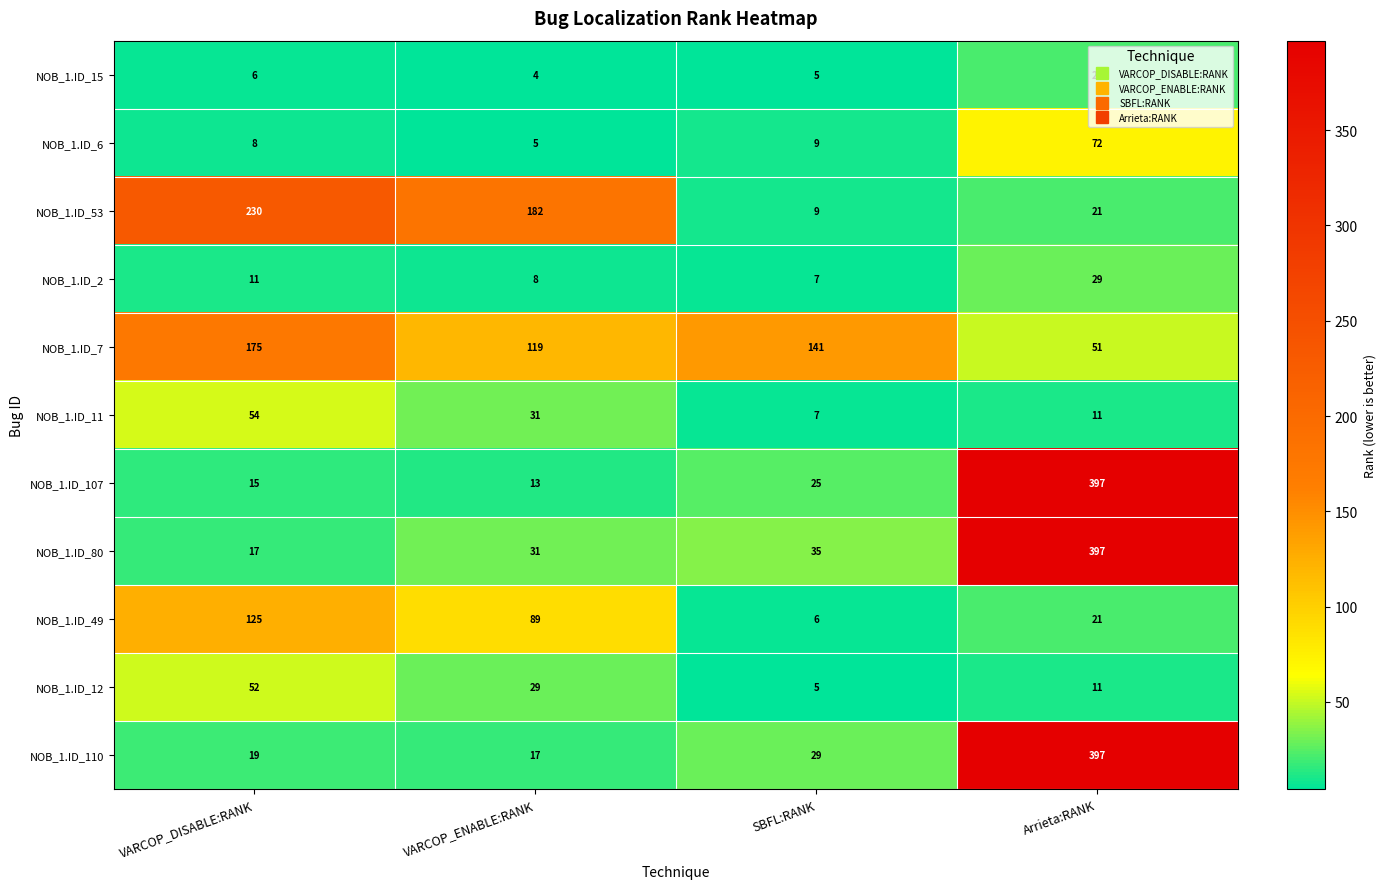

Read the NOB_1.ID_7 value at SBFL:RANK, to the nearest 5.

140